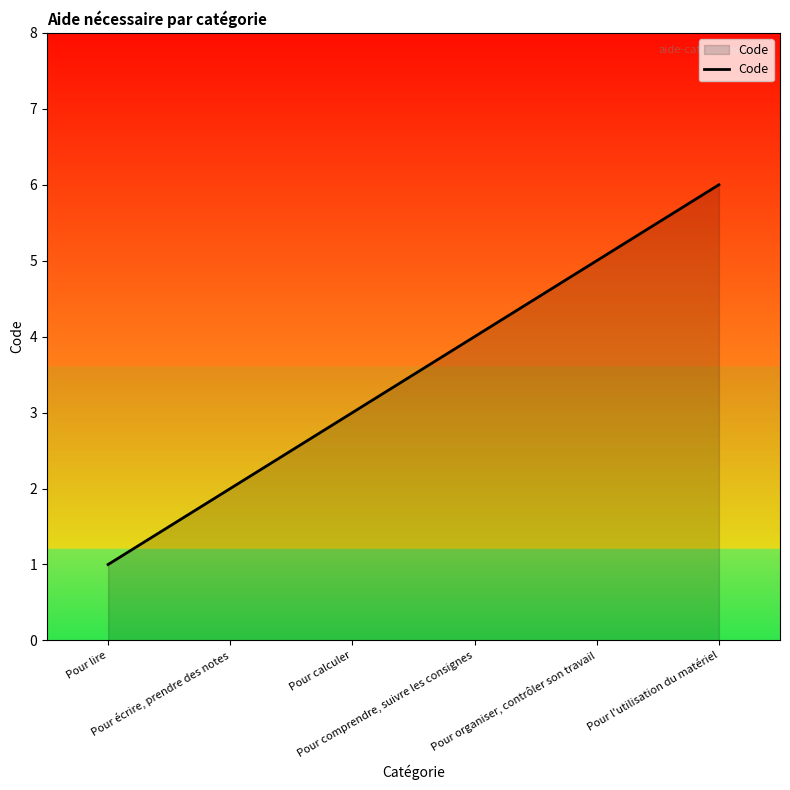

True or false: the data has more than 2 interior local peaks.

False